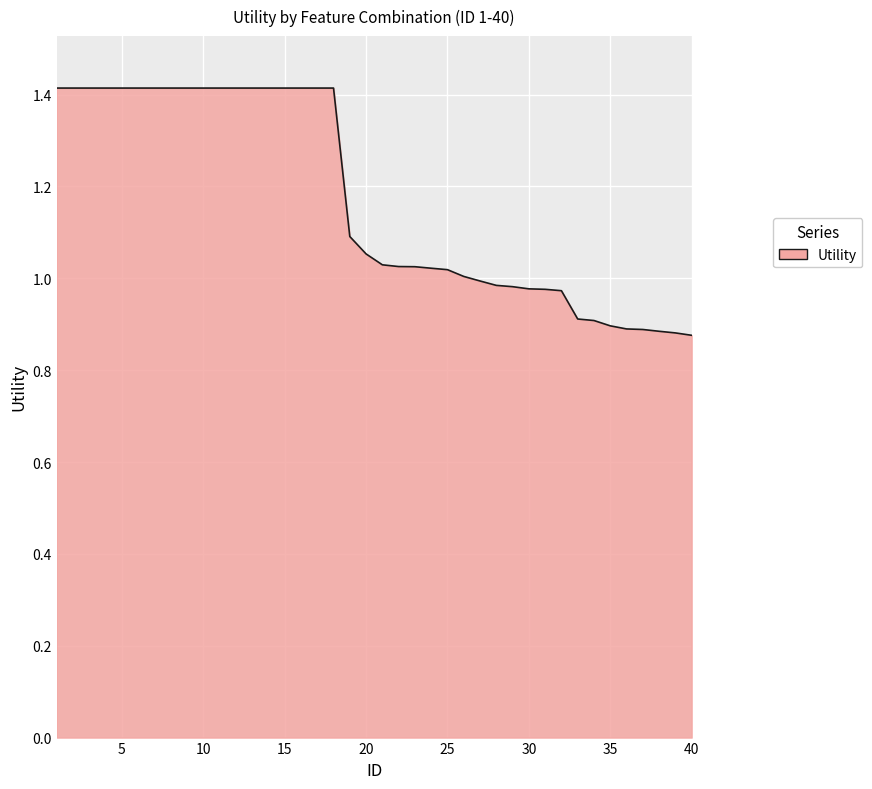

What is the difference between the maximum and minimum values?

0.5